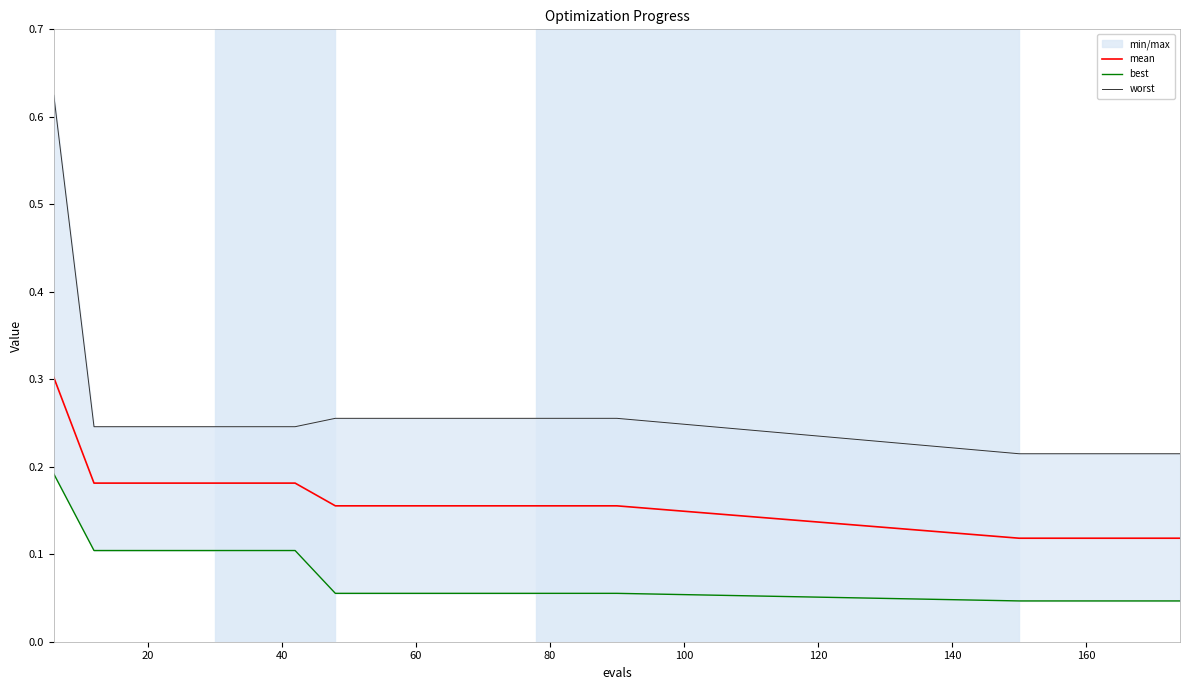

What is the sum of all worst values?

5.2